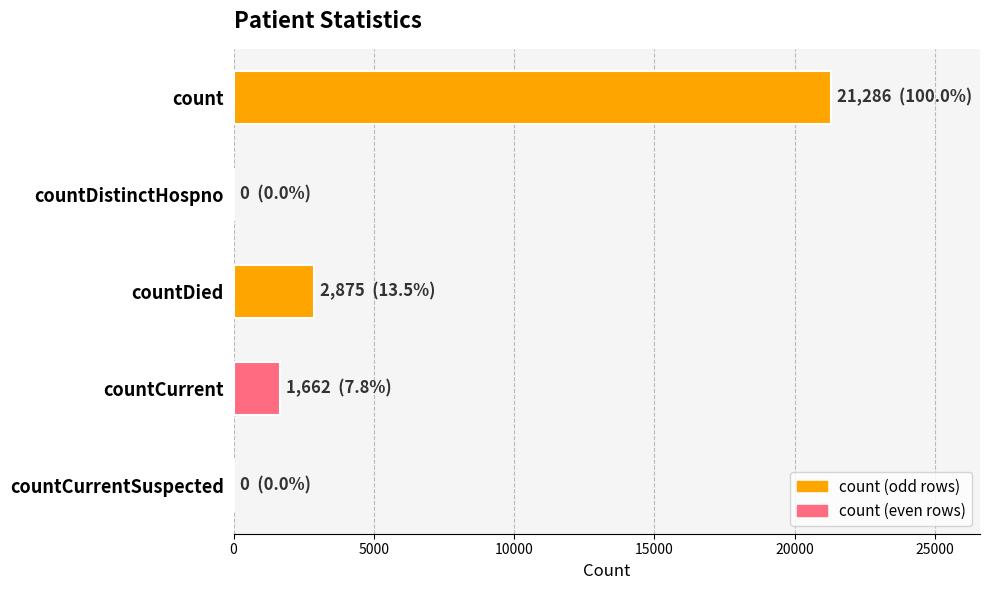

Where is the data nearest to the value 10643?

countDied